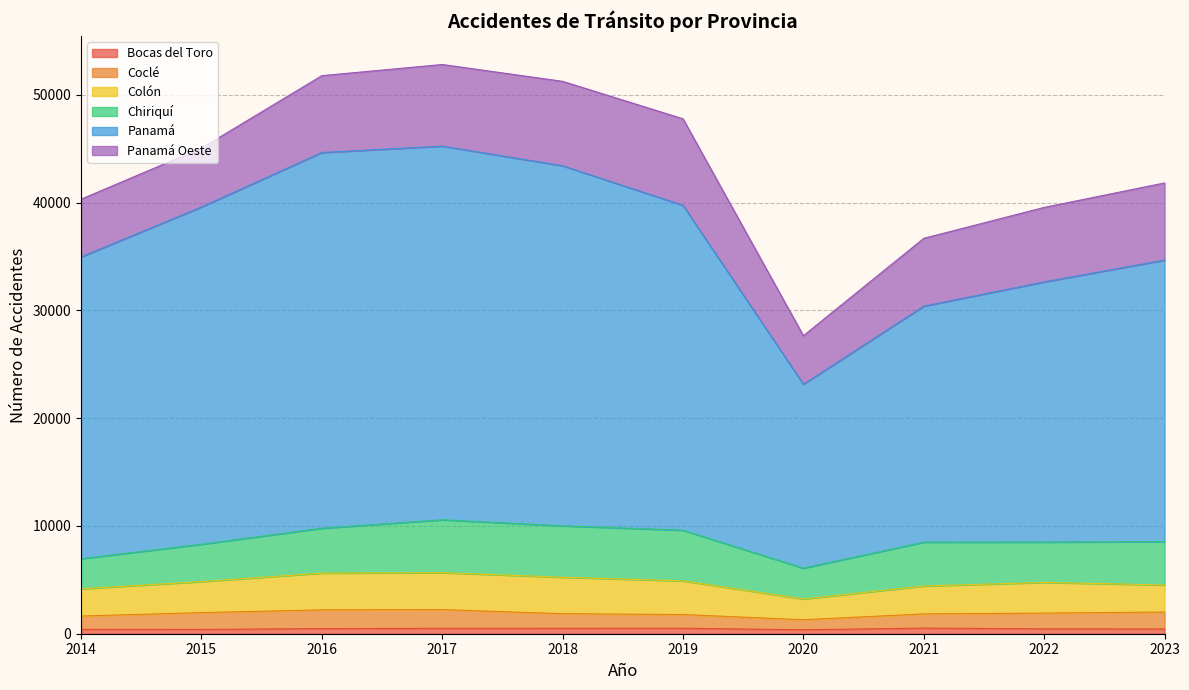

How many lines are shown in the chart?

6